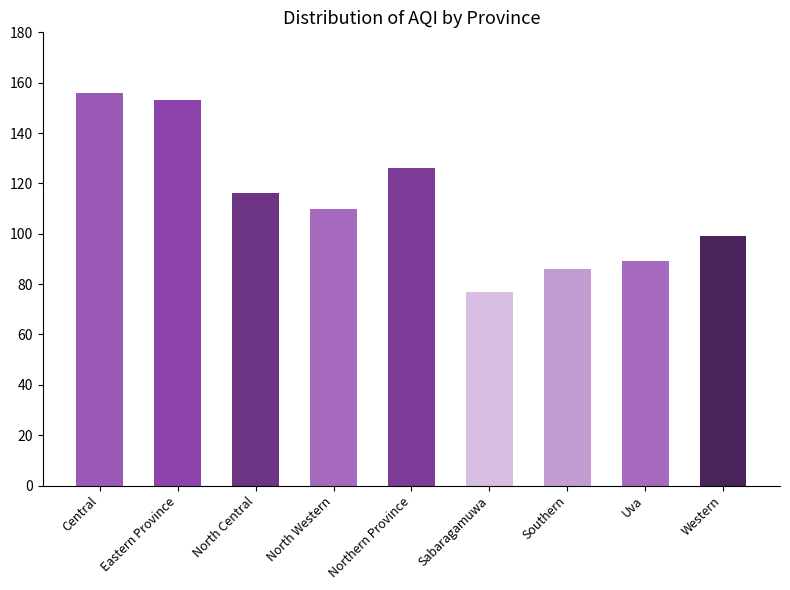

What is the label of the 4th bar from the left?

North Western